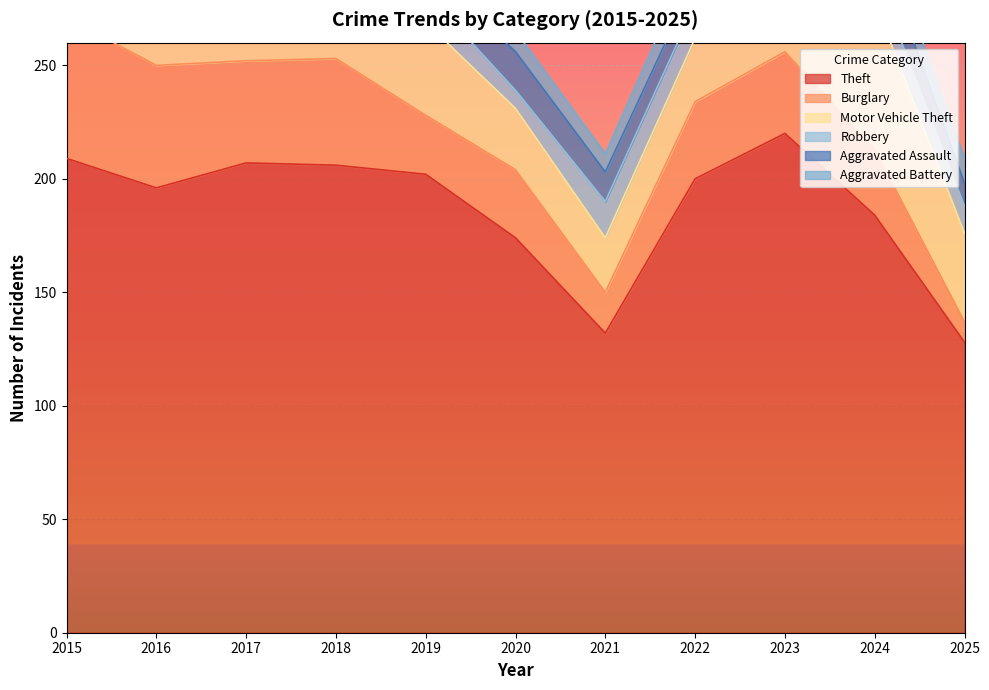

What is the sum of the Burglary values at 2025 and 2024?

38